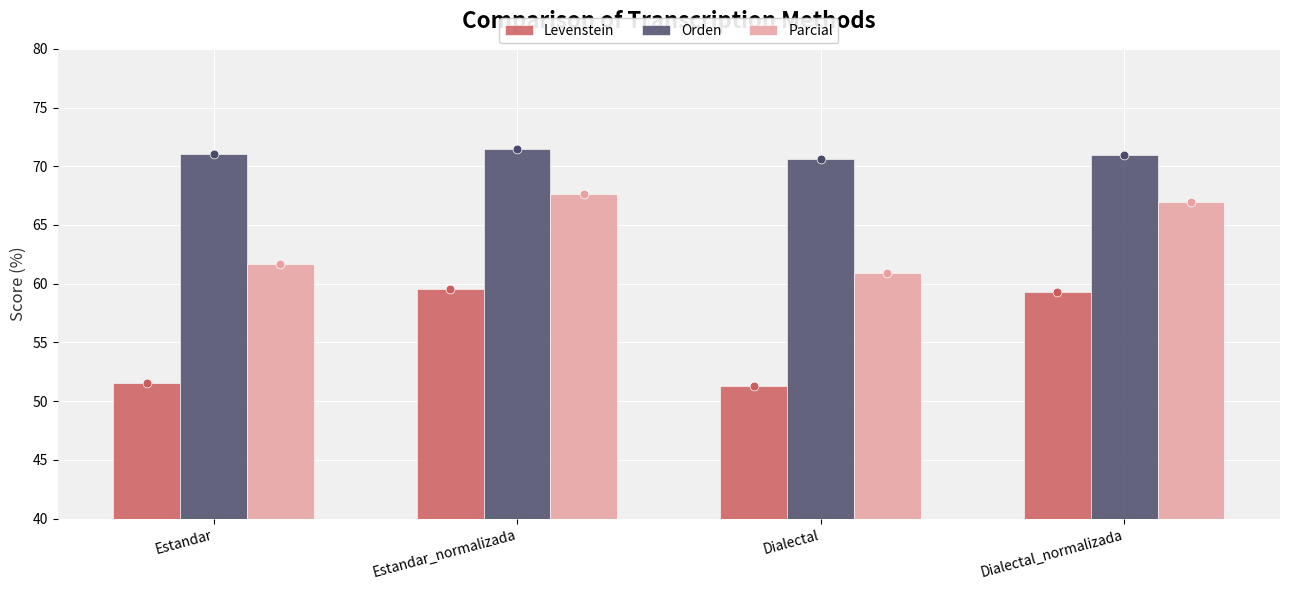

Is the value of Levenstein at Dialectal greater than the value of Parcial at Dialectal?

No